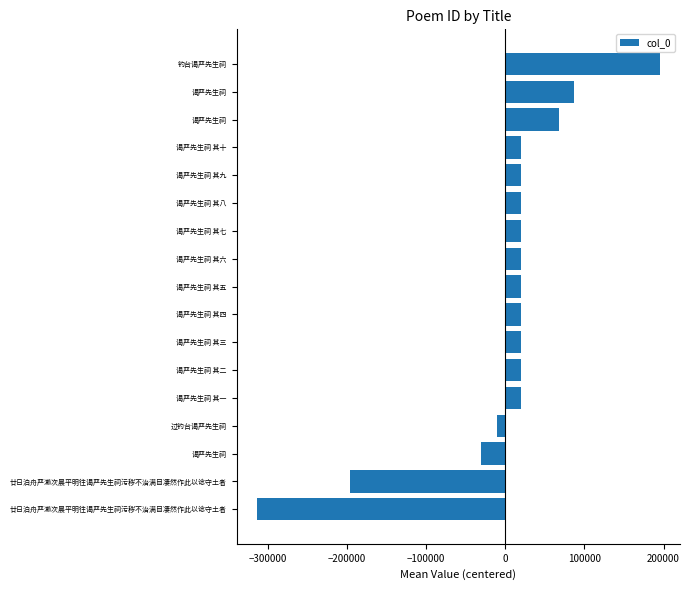

How many bars are there in total?

17